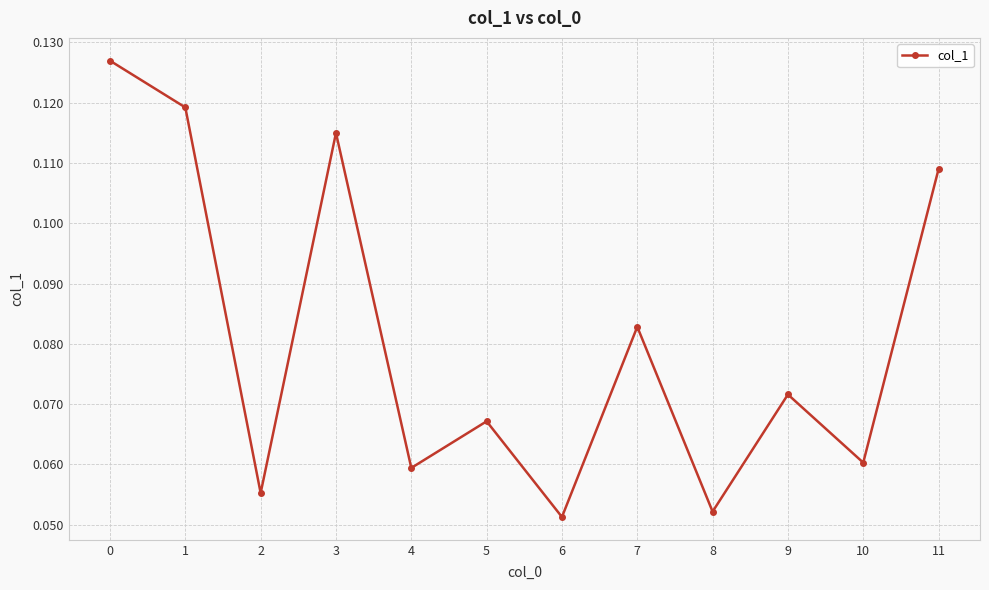

Where is the first local minimum?

2